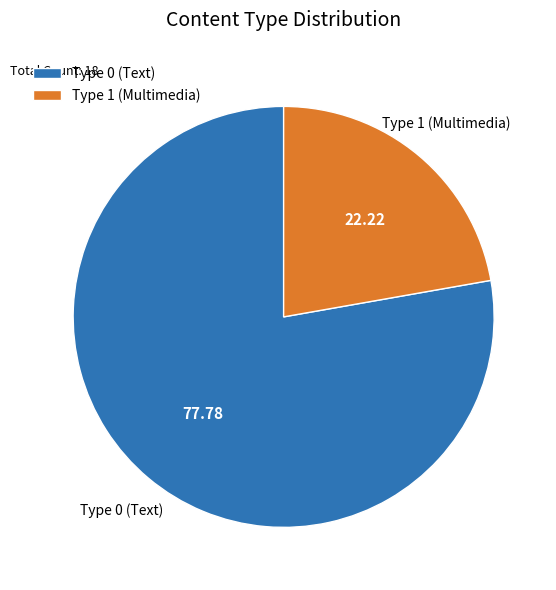

Does Type 1 (Multimedia) represent more than half of the total?

No